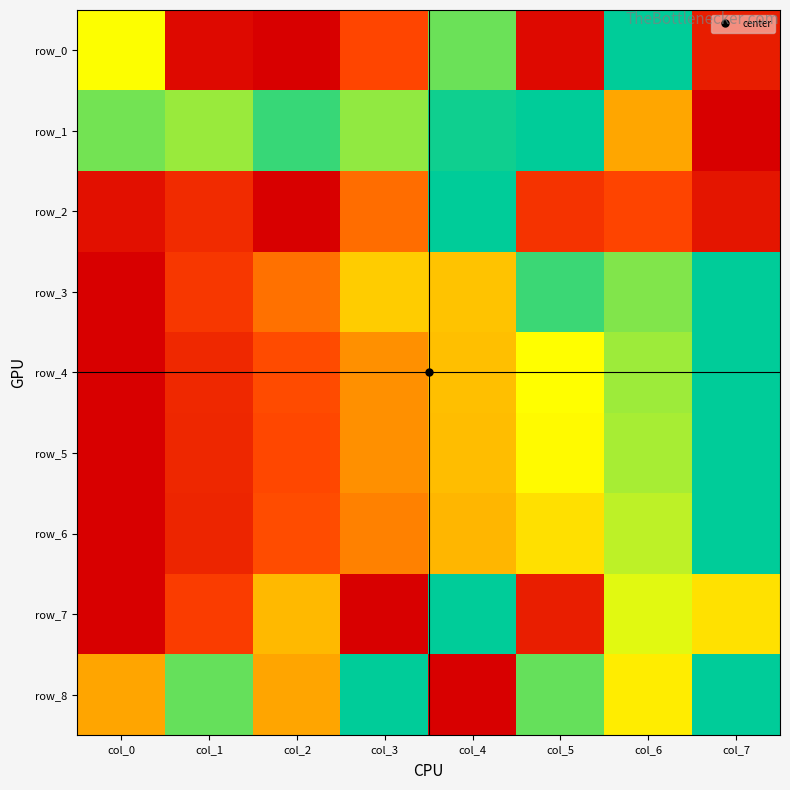

What is the sum of the row_8 values at col_5 and col_2?

1.4